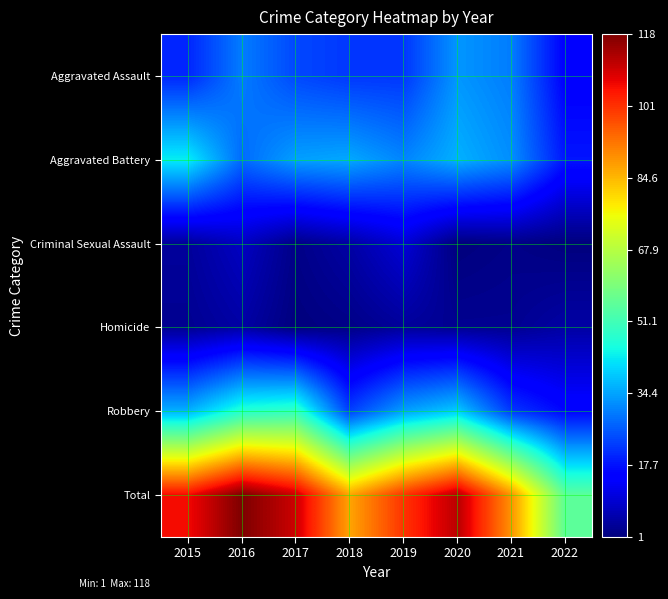

At which category does the chart reach its minimum across all series?

2020